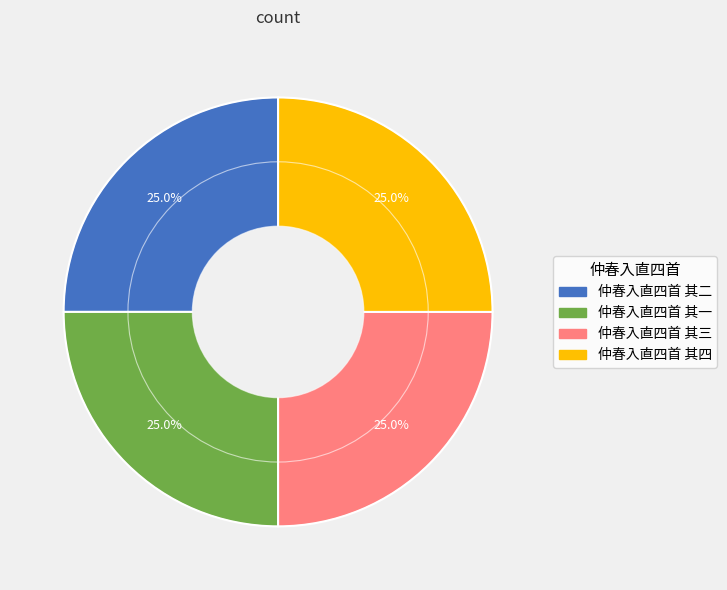

What is the ratio of the value at 仲春入直四首 其四 to the value at 仲春入直四首 其二?

1.0